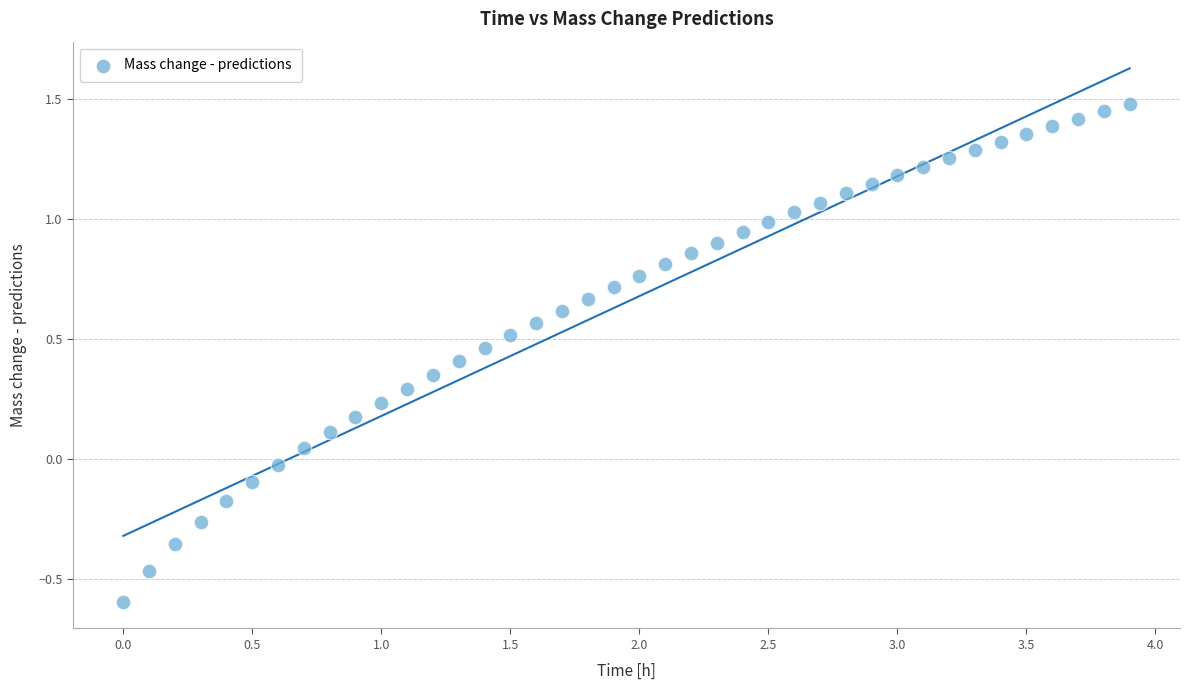

What is the range of Y values (max minus min)?

2.1